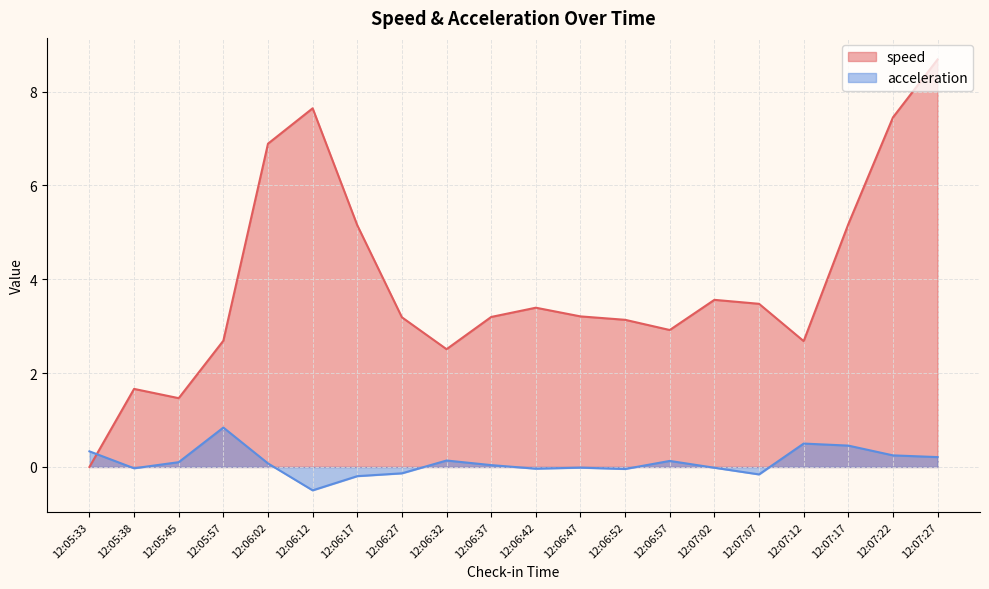

Does the chart display data point markers on the line(s)?

No